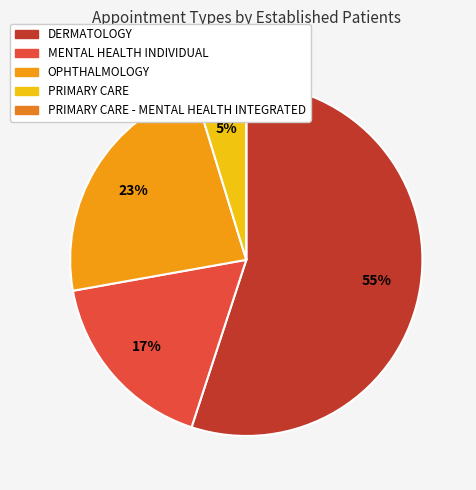

True or false: DERMATOLOGY accounts for 55% of the total.

True